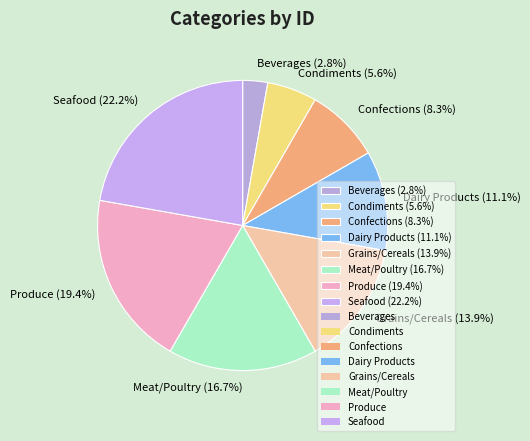

Does any single category account for the majority?

No